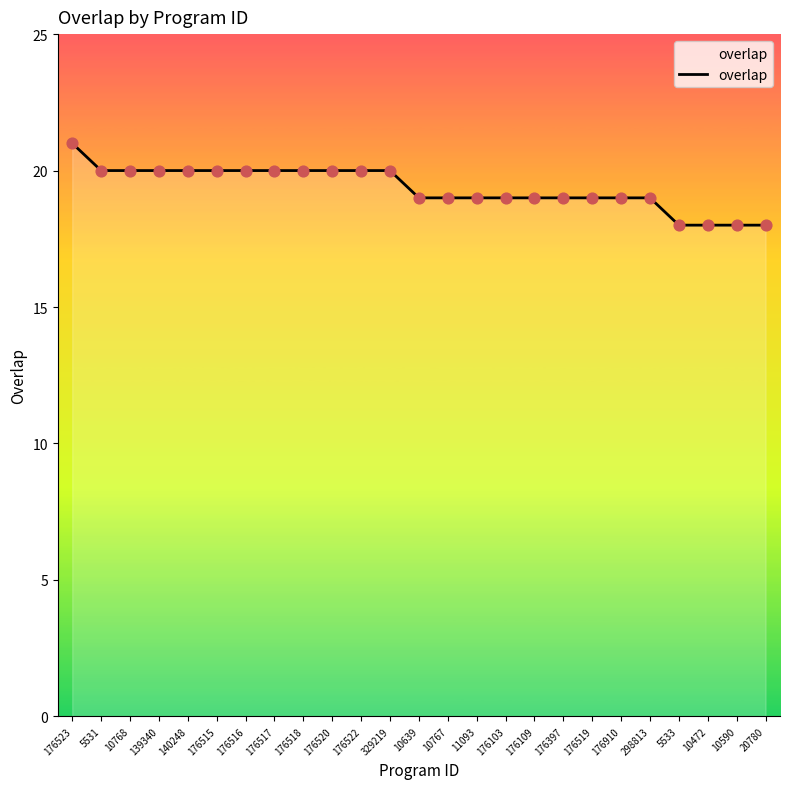

What is the change in value from 176523 to 176109?

-2